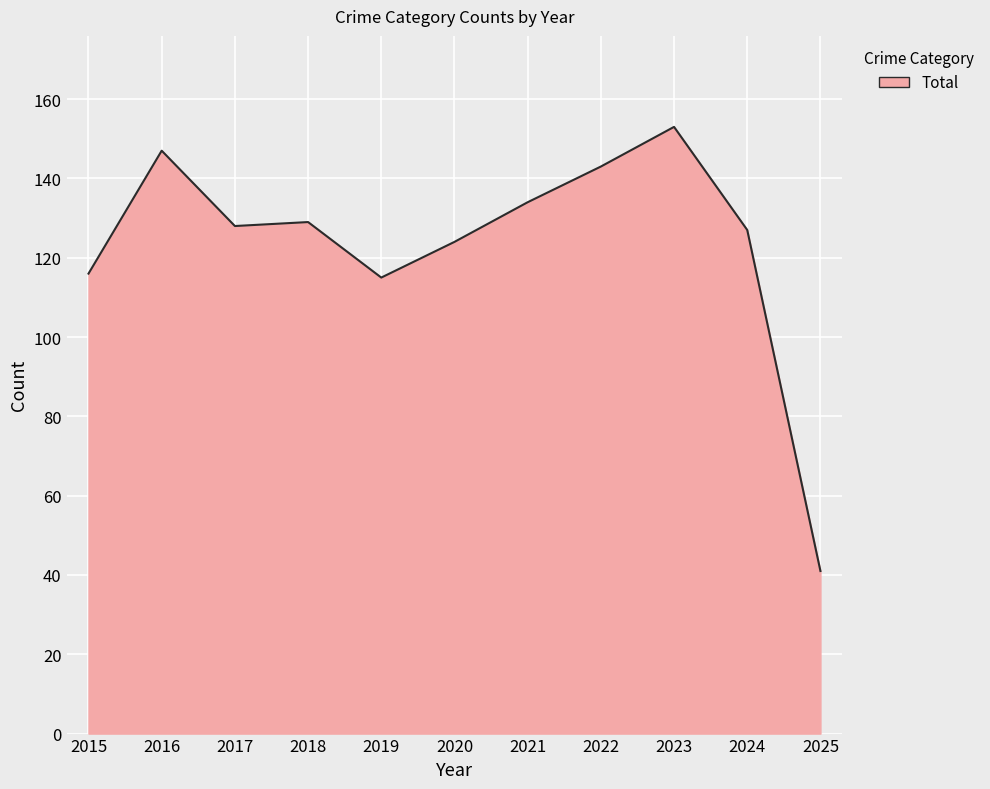

What is the difference between the maximum and minimum values?

112